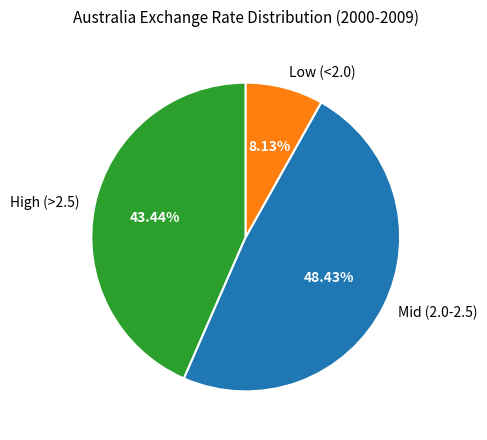

Between High (>2.5) and Mid (2.0-2.5), which is larger?

Mid (2.0-2.5)